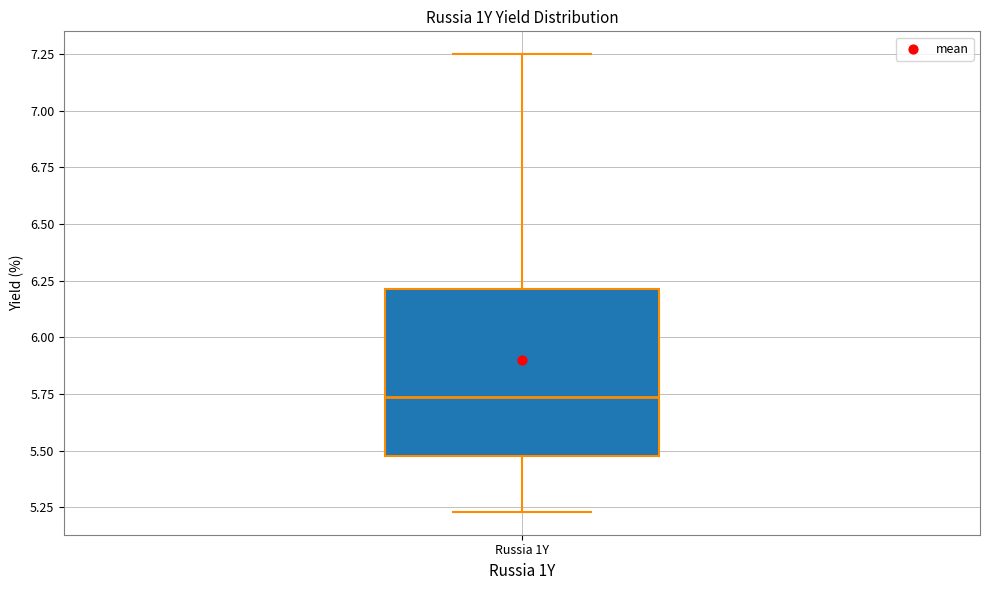

Where is the lower edge of the box for Russia 1Y on the y-axis? The values are not printed on the chart, so give them approximately, as read against the axis.

5.50